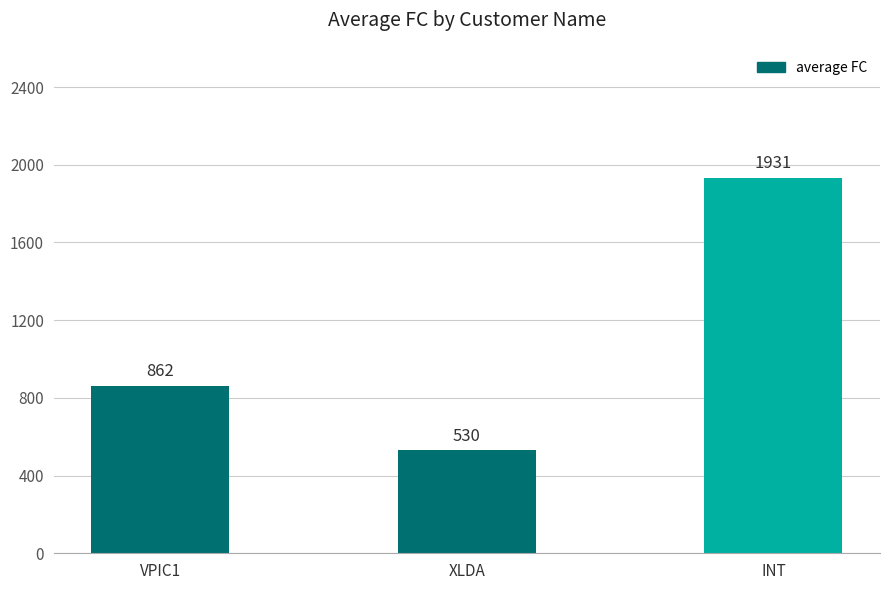

What is the label of the 2nd bar from the right?

XLDA